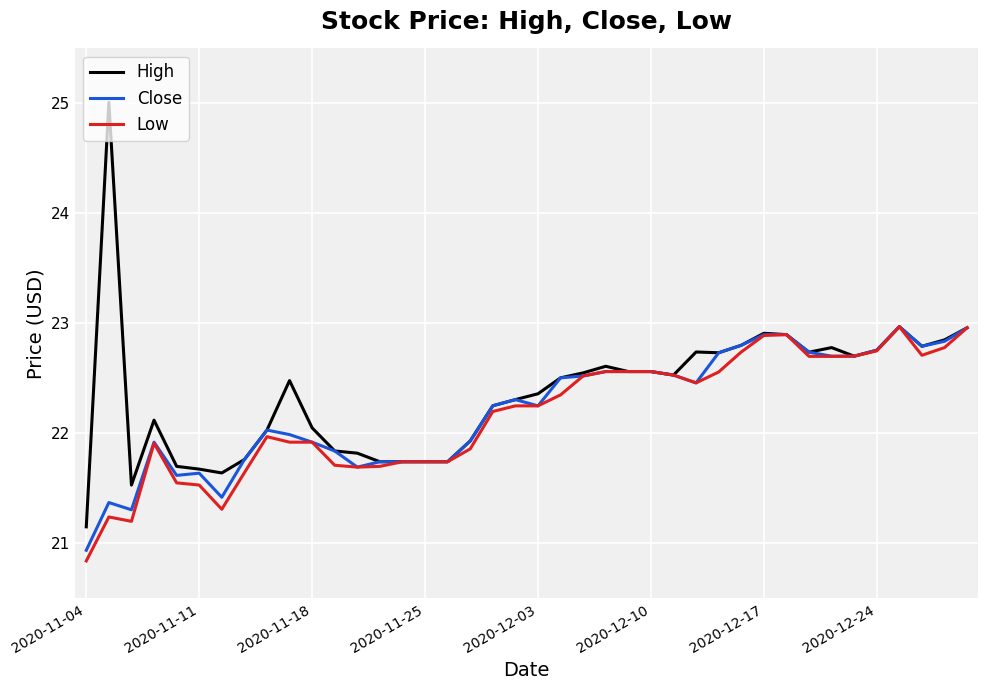

Which series has the largest range (max minus min)?

High